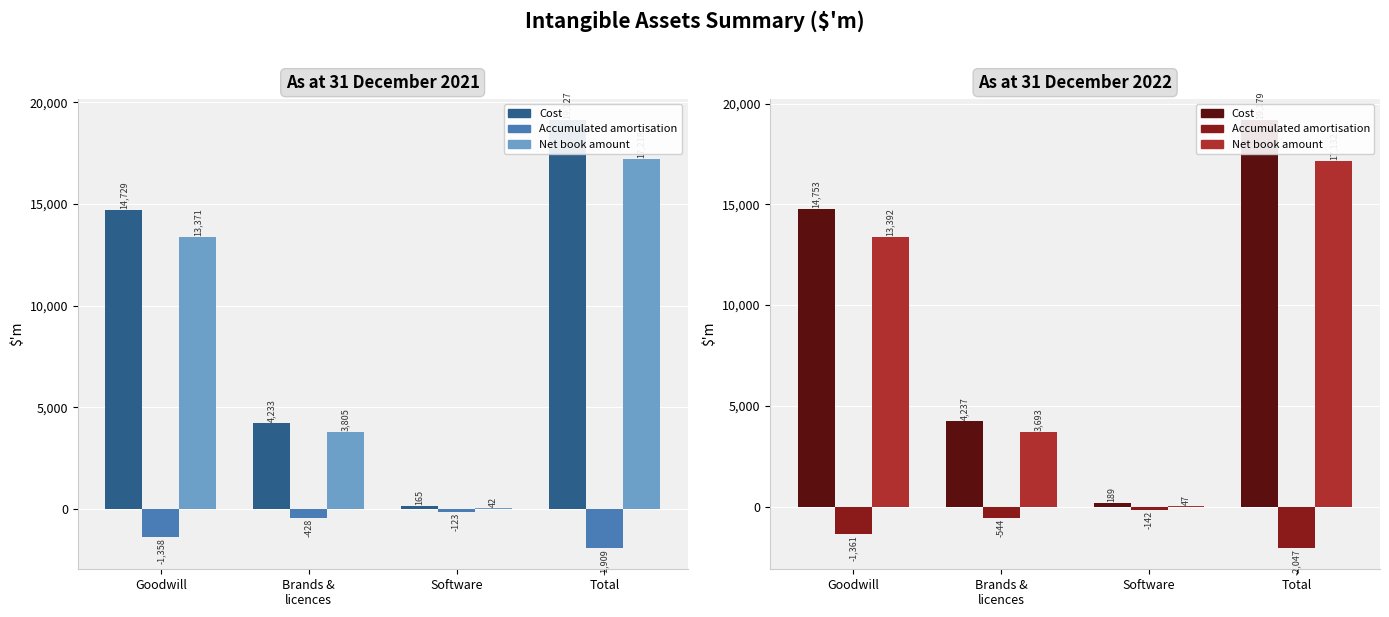

Between Brands &
licences and Total, which is larger?

Total